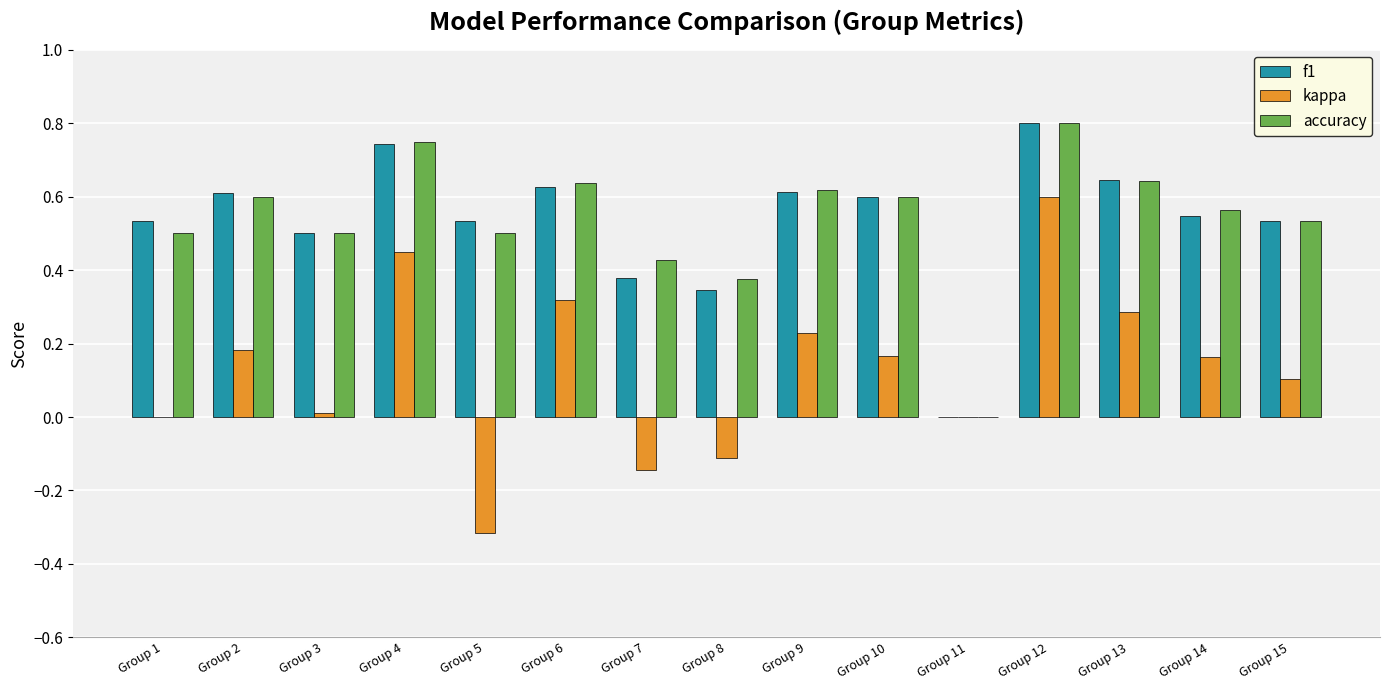

What is the sum of the f1 values at Group 5 and Group 10?

1.1